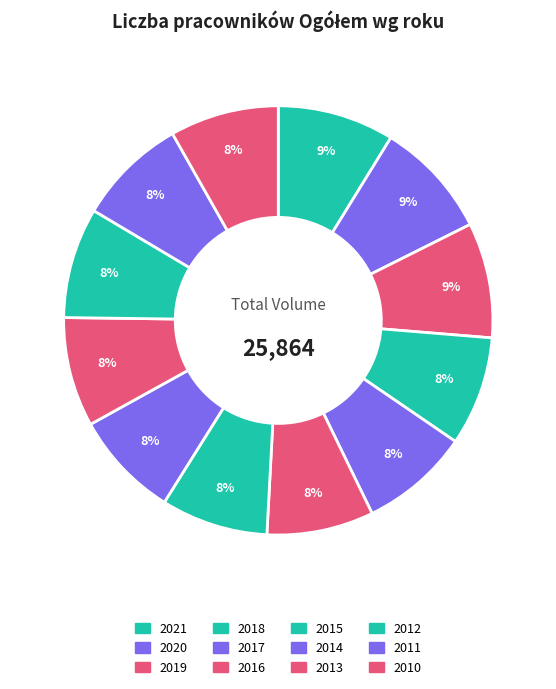

Count the number of slices in the pie.

12